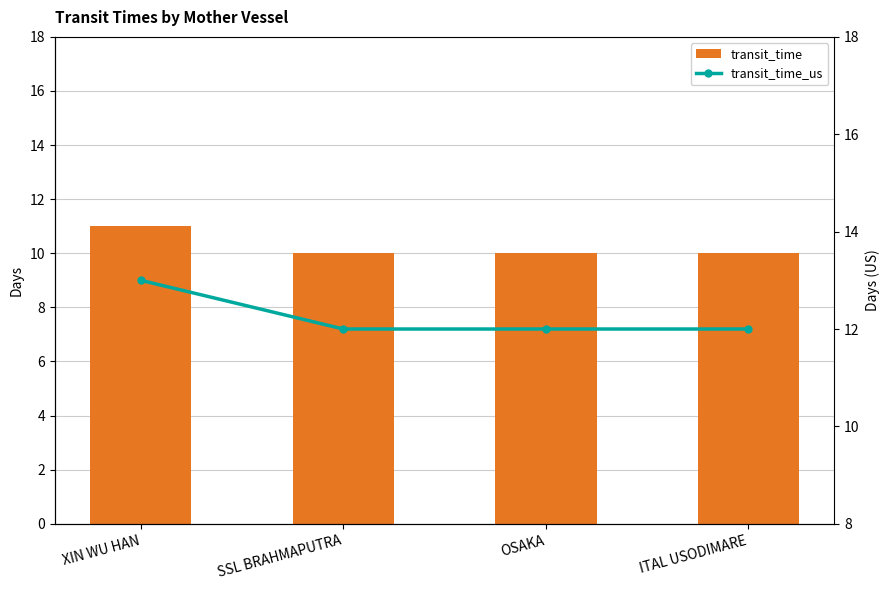

Rank the categories by transit_time_us value from highest to lowest.

XIN WU HAN, SSL BRAHMAPUTRA, OSAKA, ITAL USODIMARE